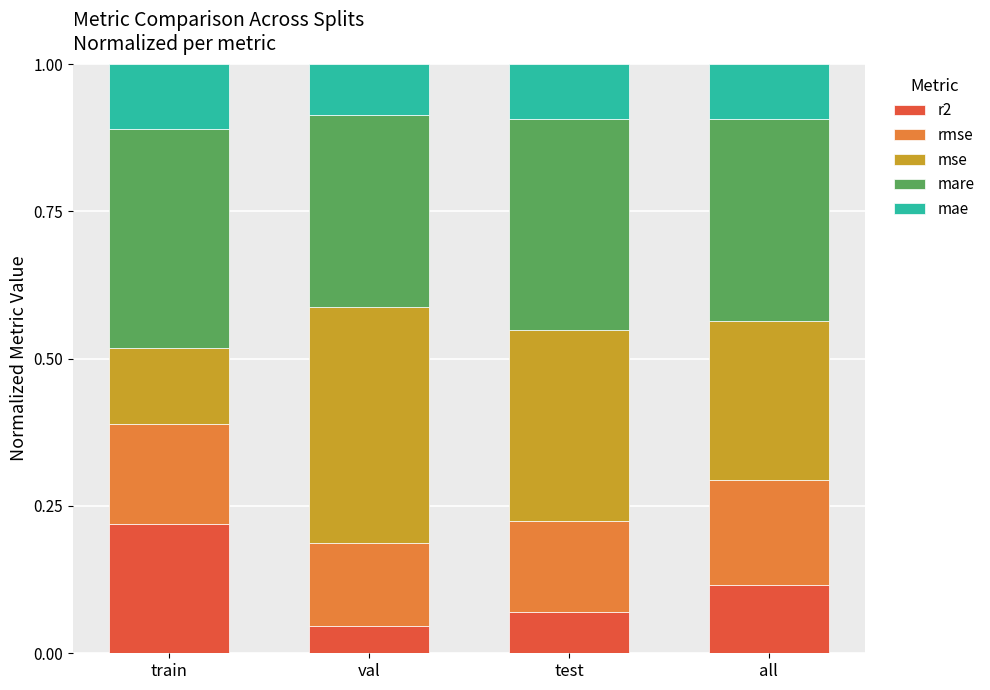

What is the total value across all series at test?

1.0